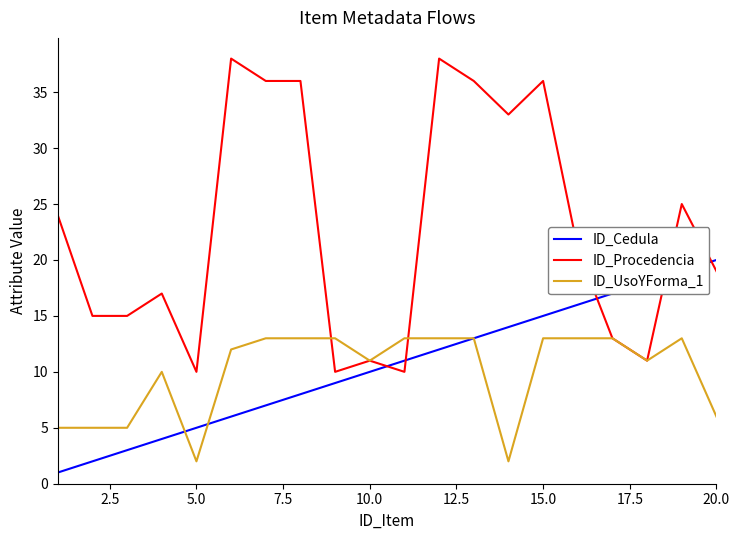

List the series in order of their peak value, lowest first.

ID_UsoYForma_1, ID_Cedula, ID_Procedencia